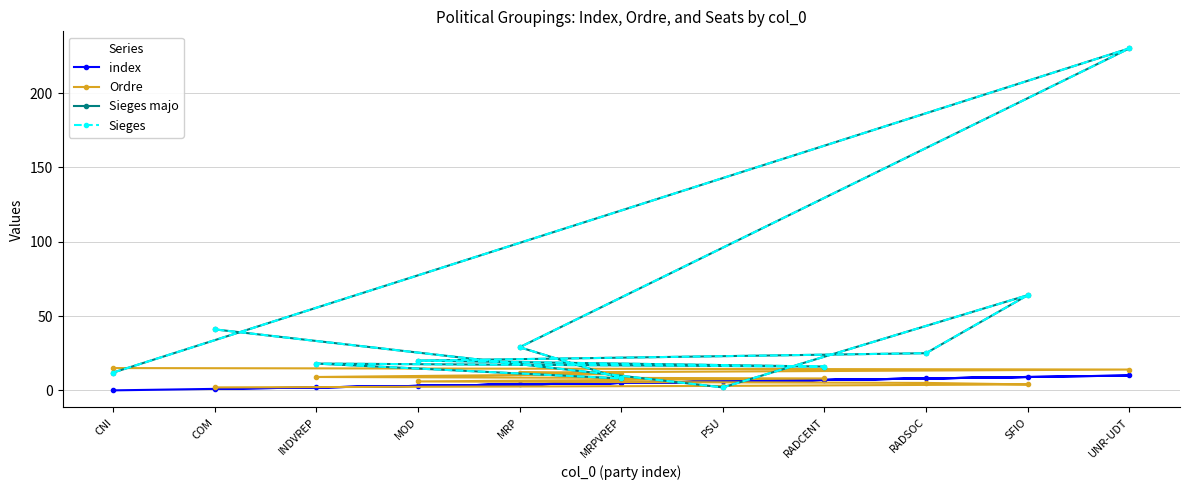

Which series ends up on top after the final intersection of Ordre and Sieges?

Sieges